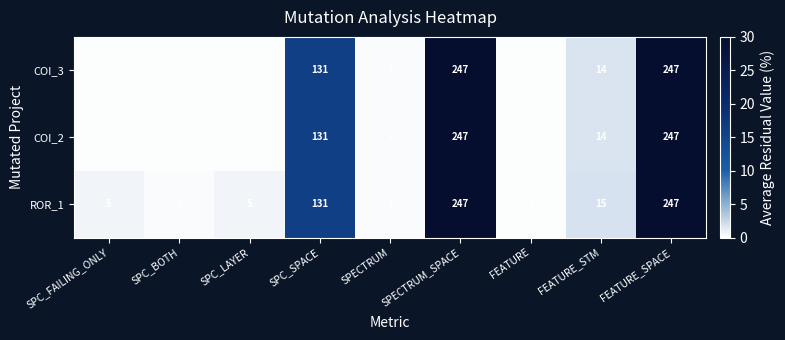

At which label does COI_3 first exceed 2?

SPC_SPACE